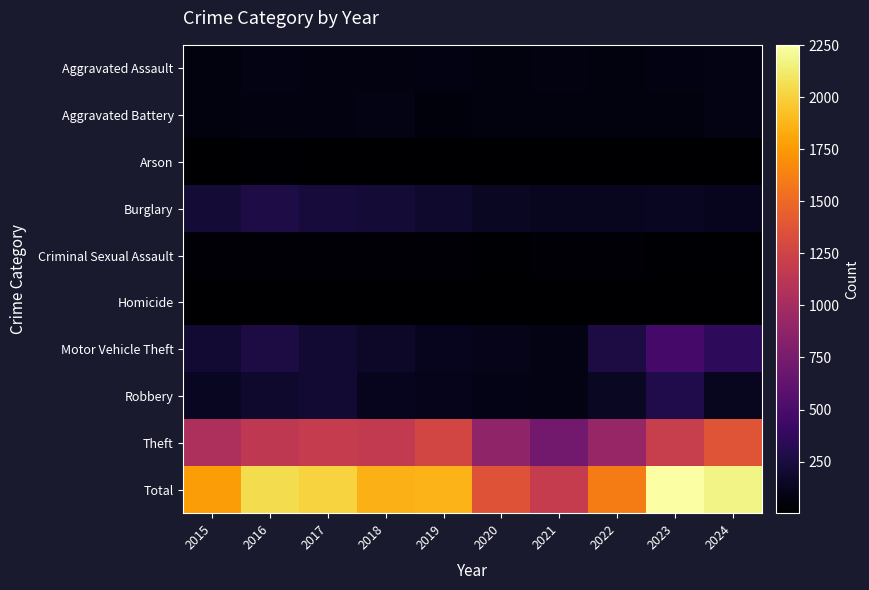

What is the smallest value displayed?

2